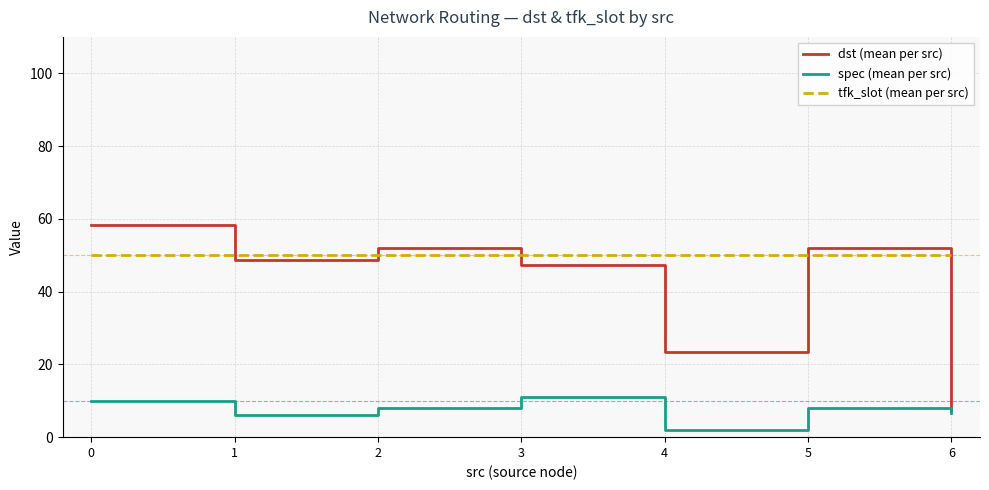

What is the difference between the highest and lowest values at 4?

48.0